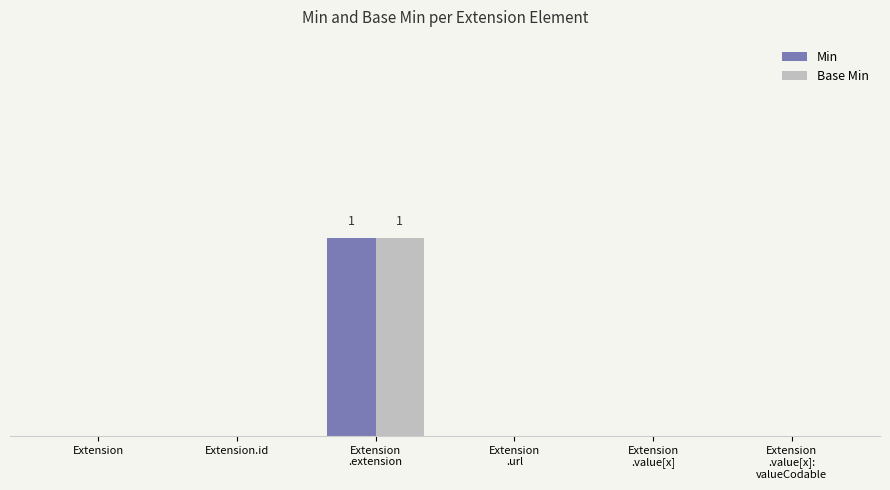

Is the value of Base Min at Extension.id greater than the value of Min at Extension?

No